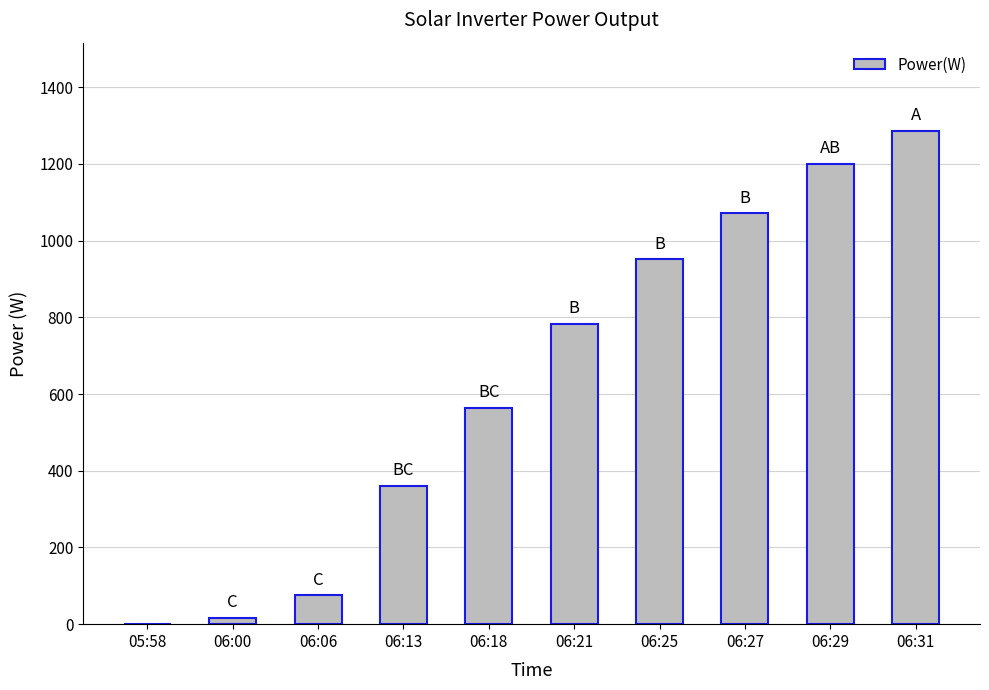

What is the greatest value displayed?

1285